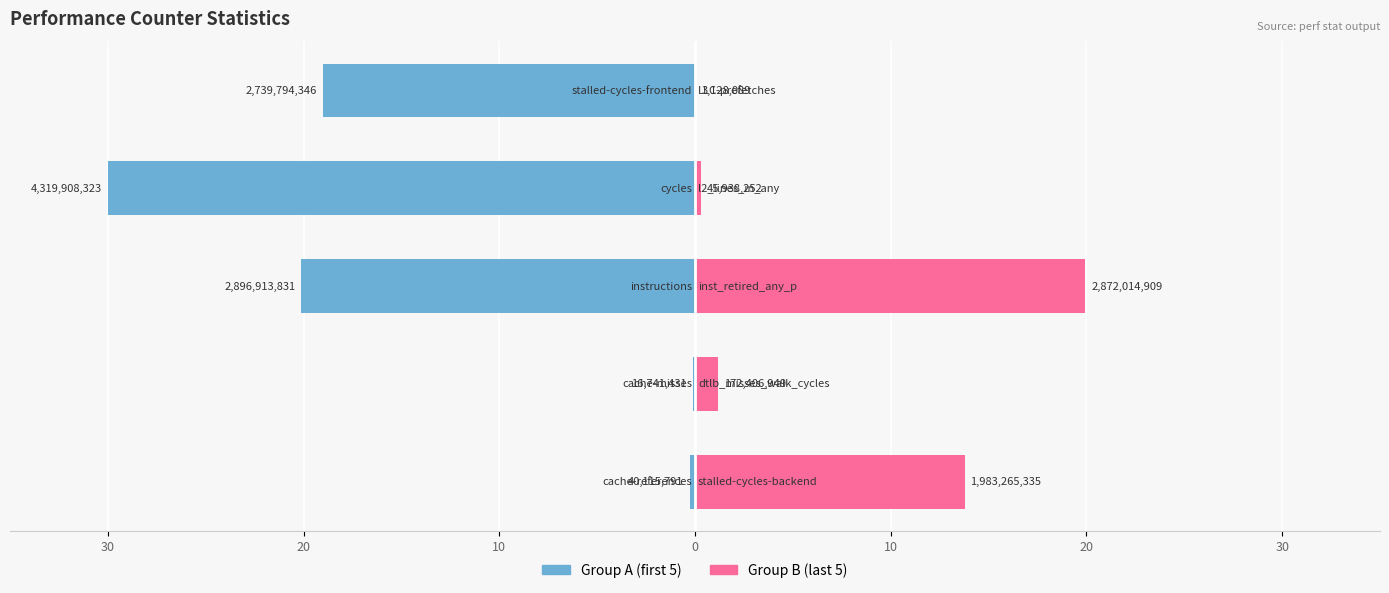

Are the bars grouped side by side (vs. stacked)?

Yes